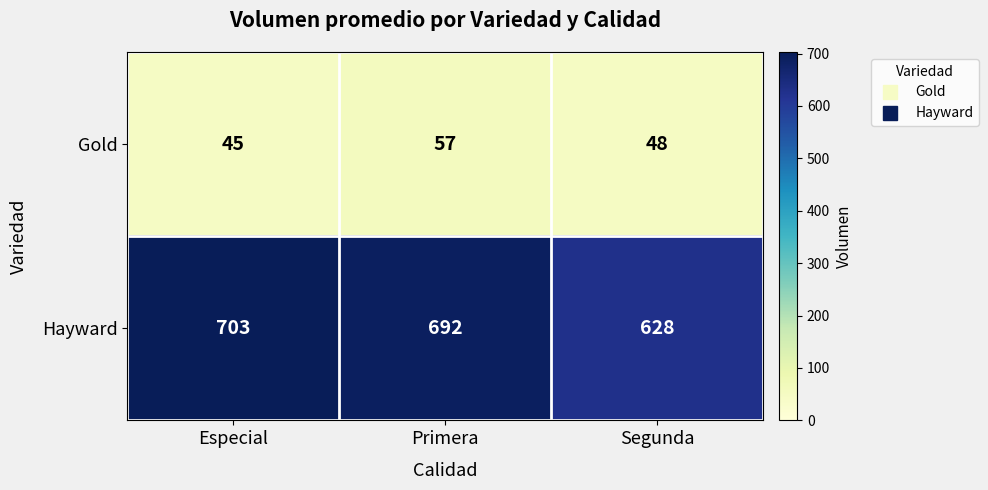

What is the difference between the maximum and minimum values in the Hayward series?

75